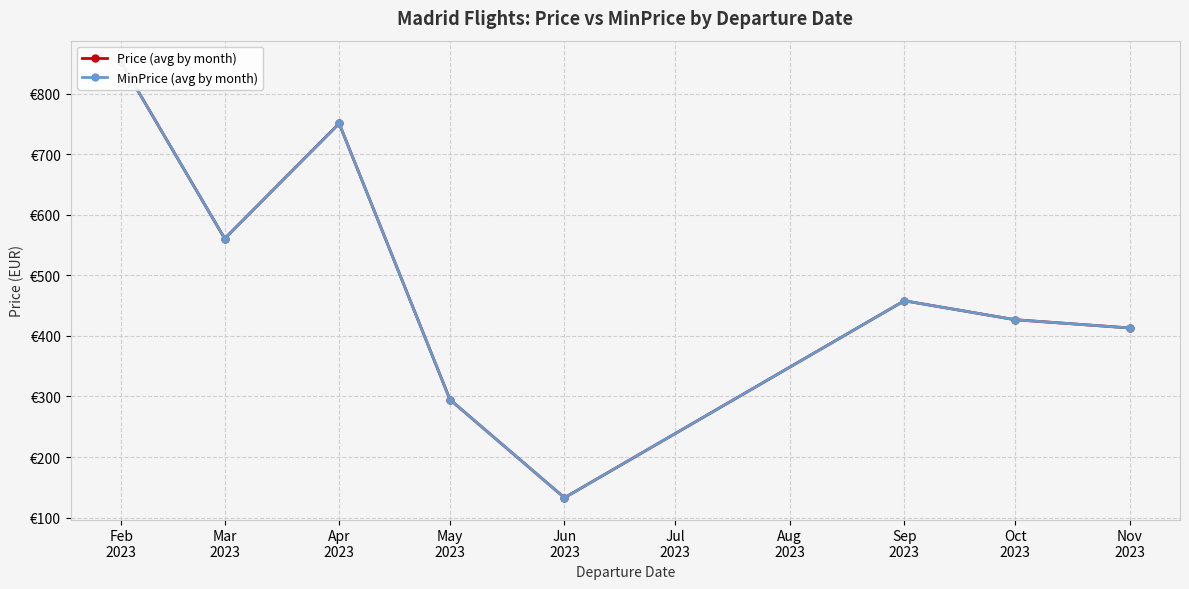

What is the value of the MinPrice (avg by month) point at the 3rd from the left?

750.6